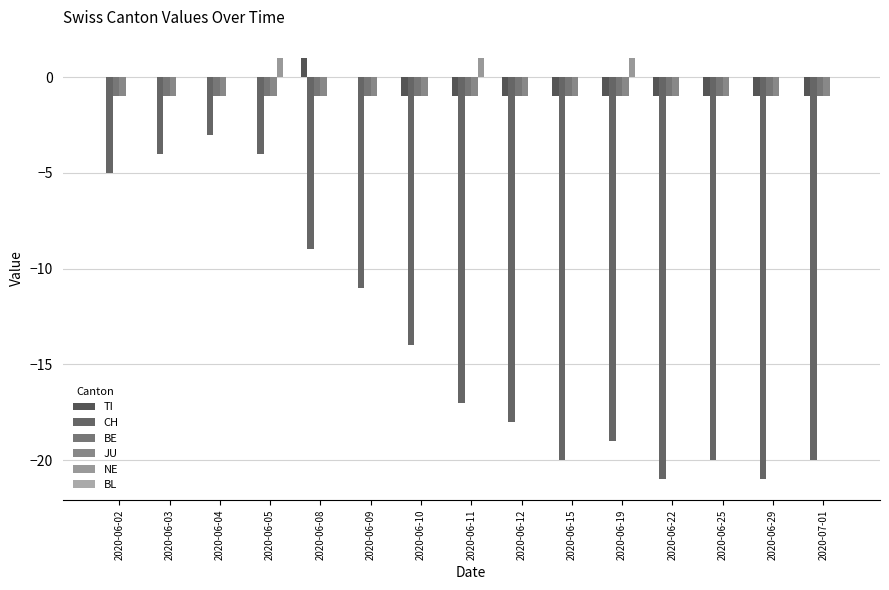

Are the bars grouped side by side (vs. stacked)?

Yes